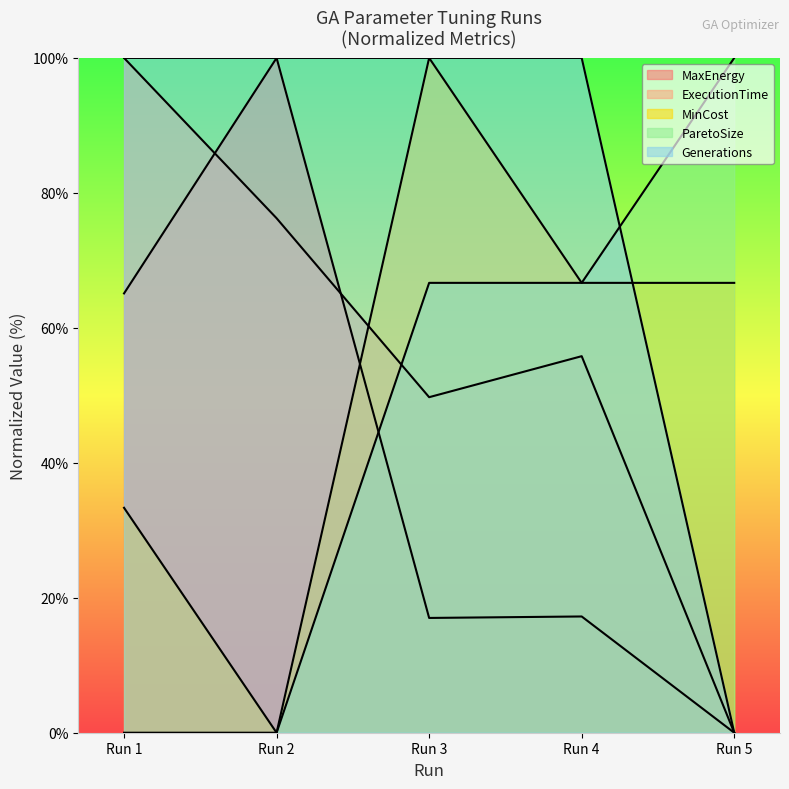

Is it true that MaxEnergy equals 9.5 at Run 4?

False